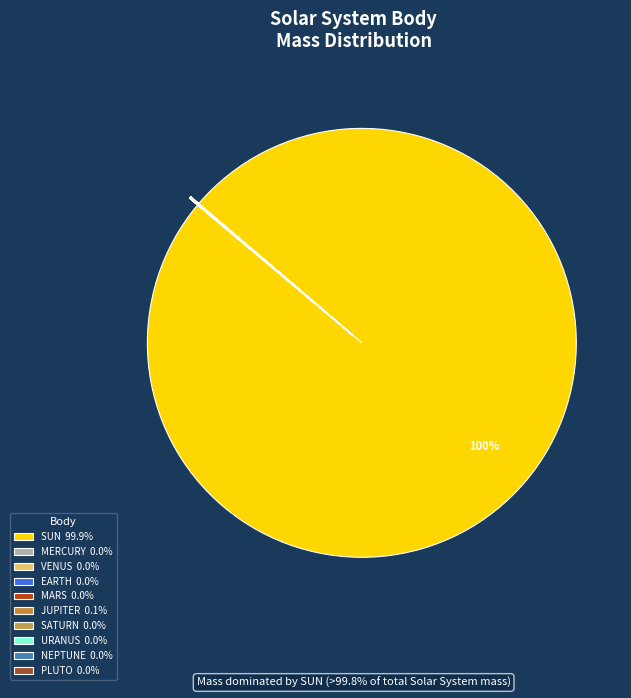

True or false: JUPITER accounts for 7% of the total.

False